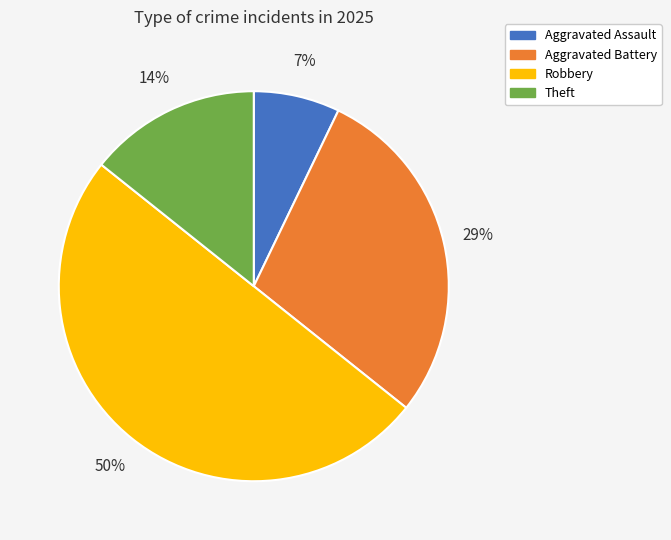

Is Theft the majority of the pie?

No